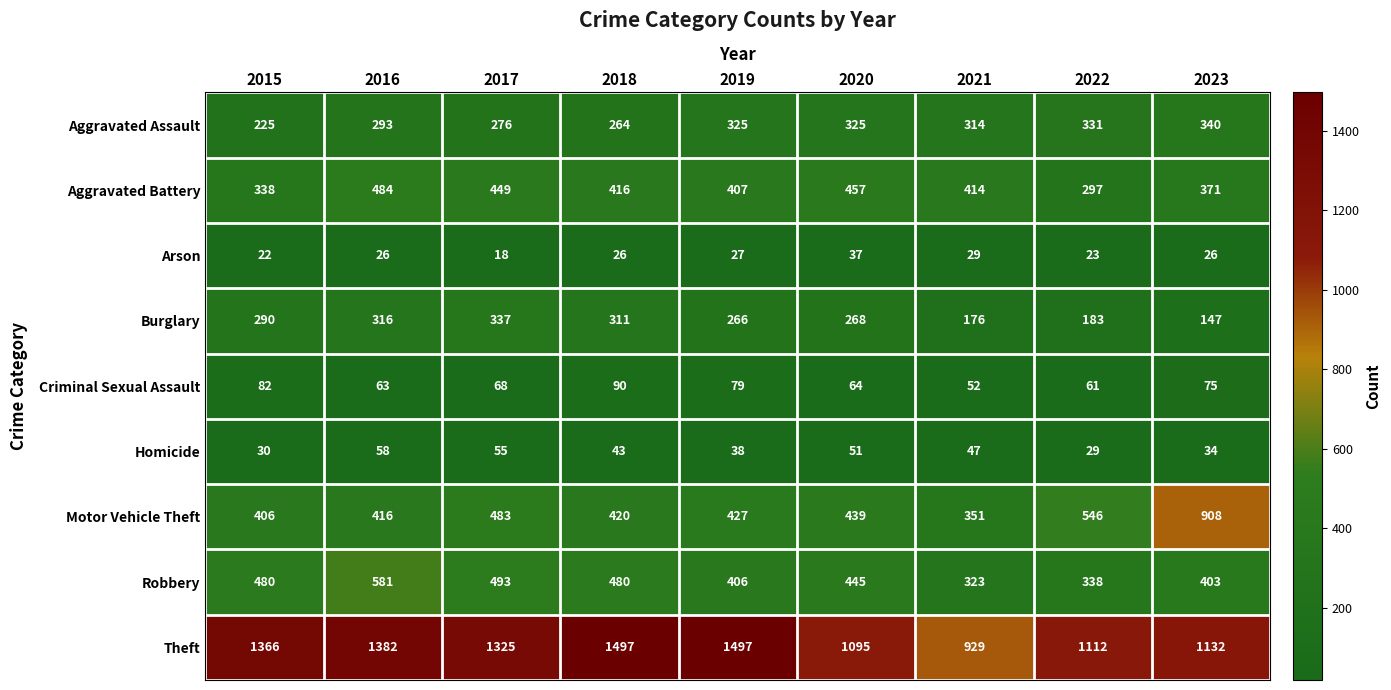

What is the minimum value shown in the chart?

18